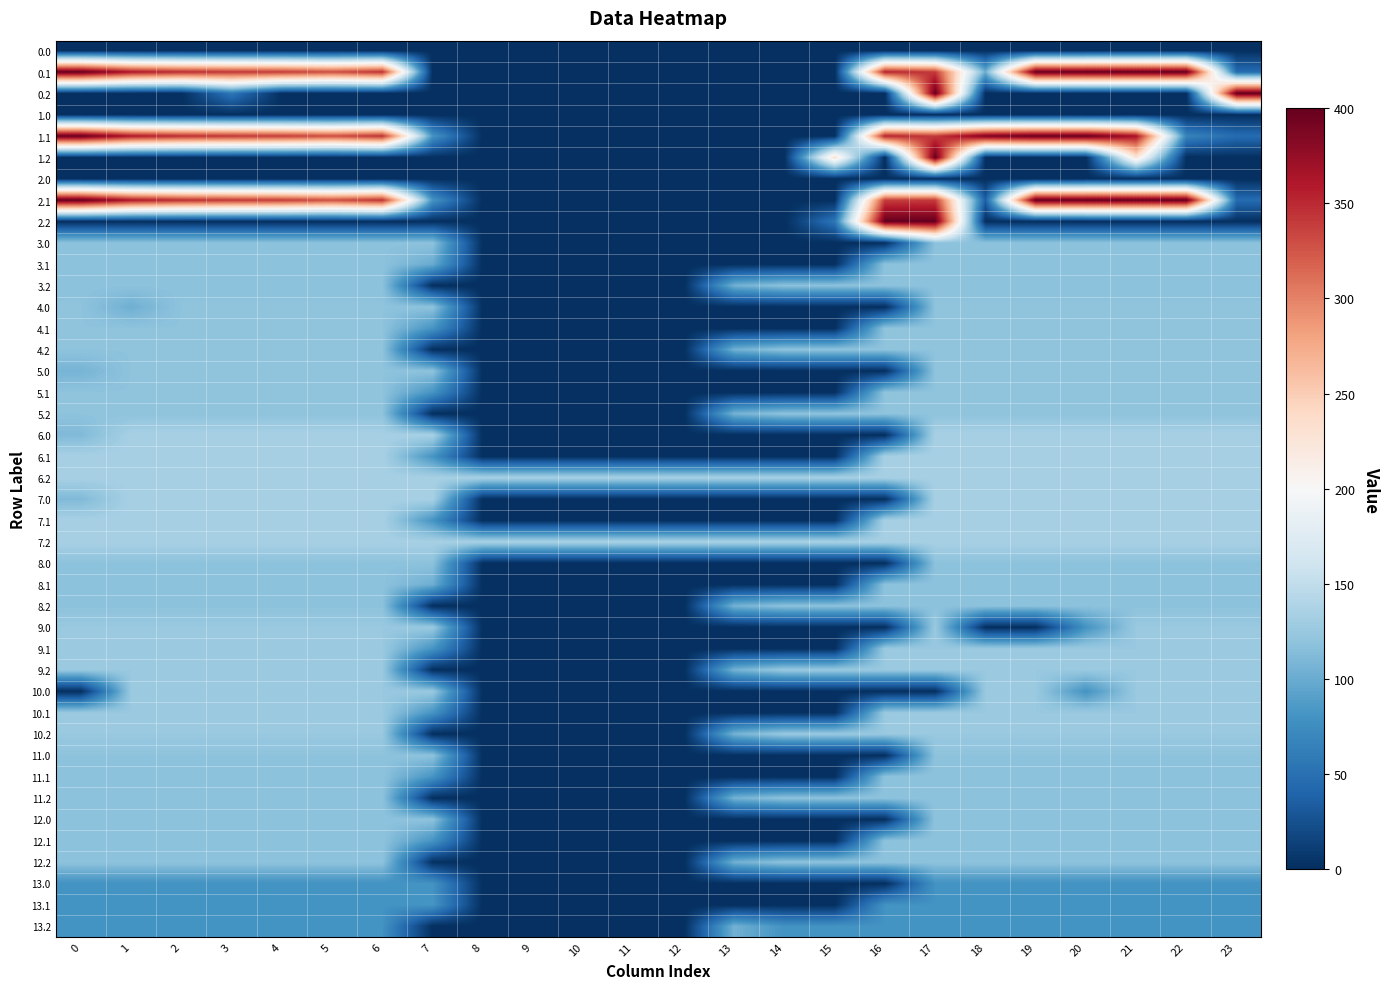

How many data points in 5.1 are less than 119?

9